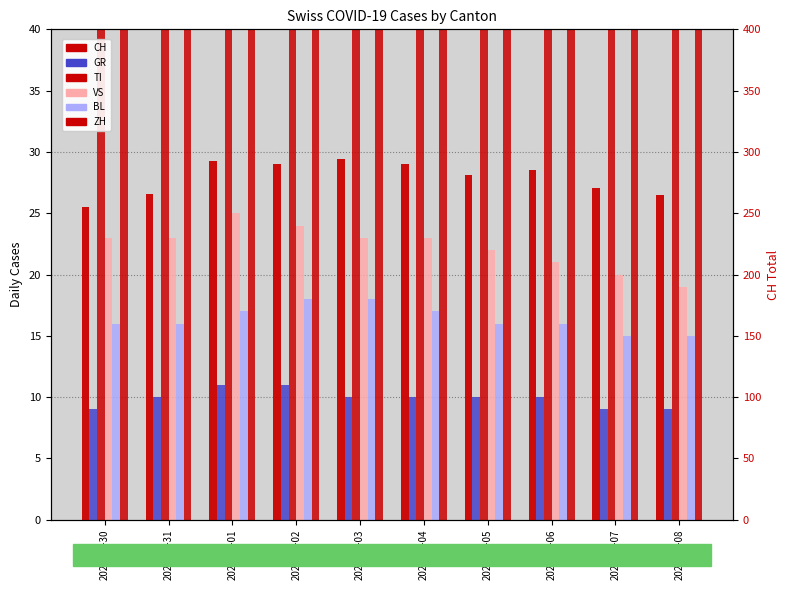

Are the bars grouped side by side (vs. stacked)?

Yes